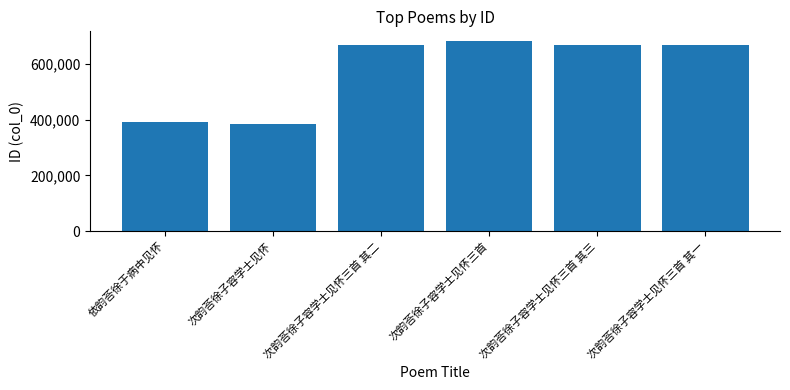

How many categories are shown in the chart?

6